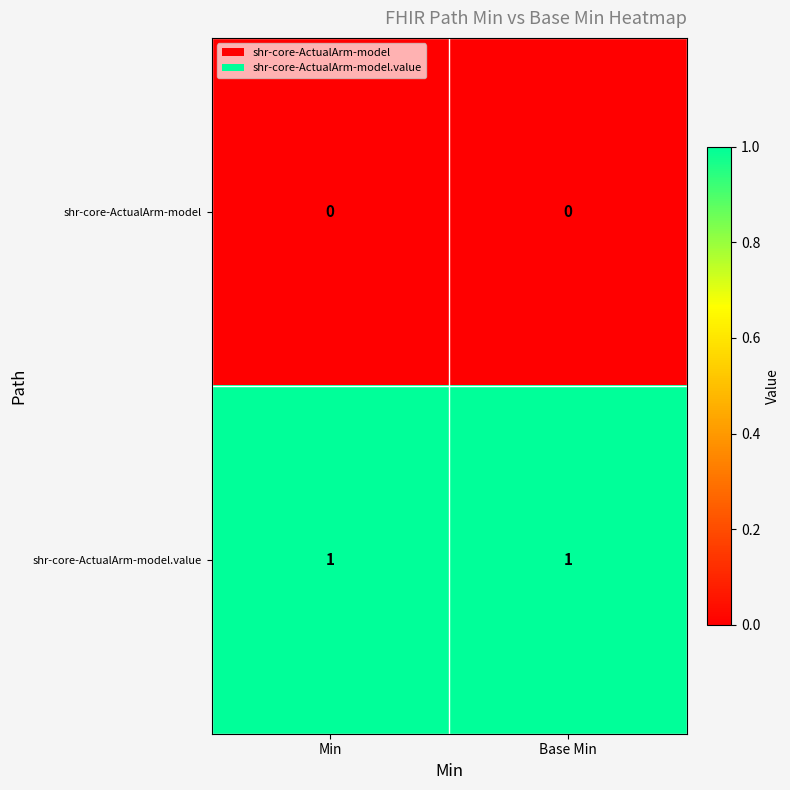

Rank the series at Min from lowest to highest value.

shr-core-ActualArm-model, shr-core-ActualArm-model.value